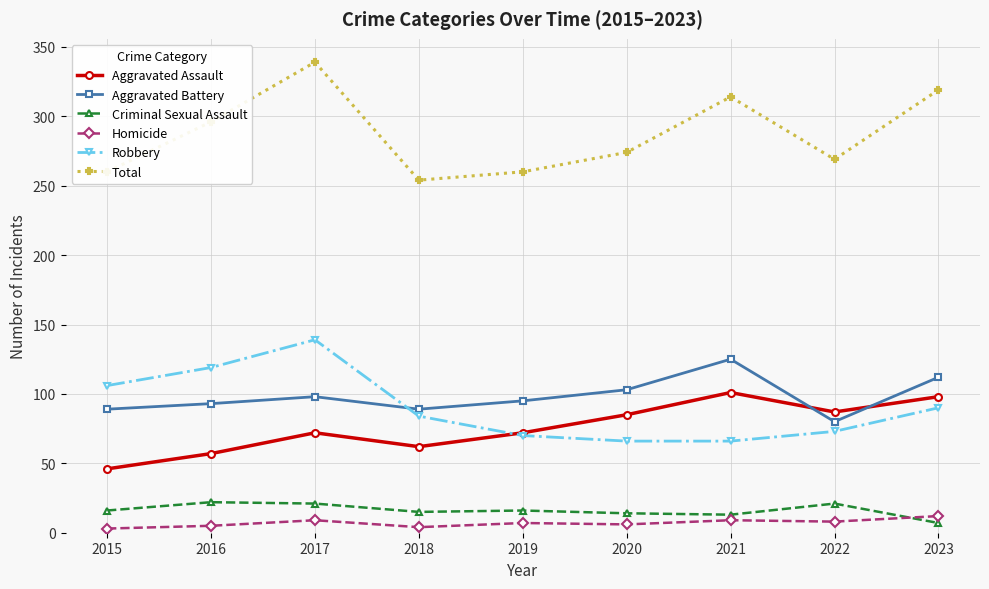

Which series has the largest range (max minus min)?

Total